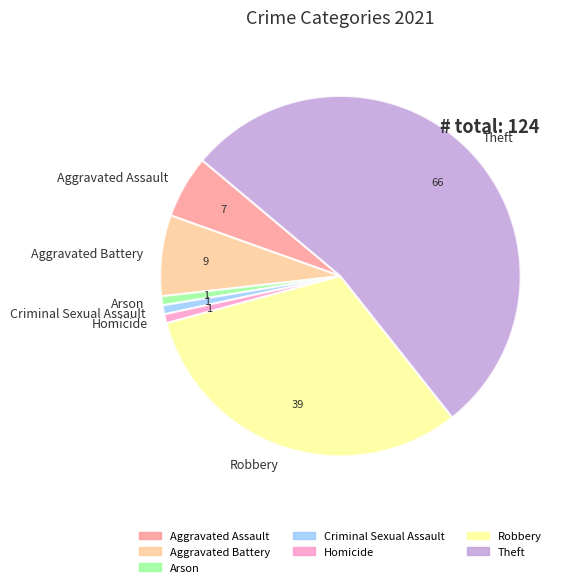

True or false: Homicide accounts for 11% of the total.

False